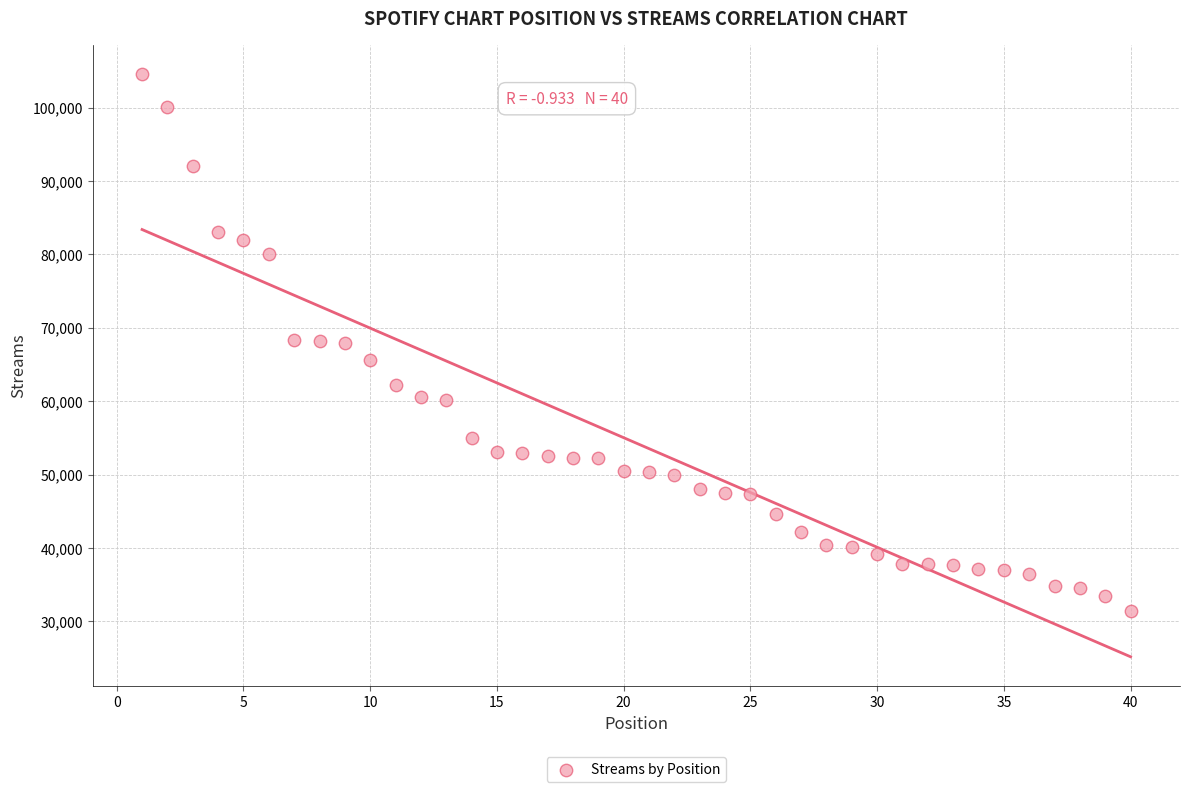

What is the range of Y values (max minus min)?

73047